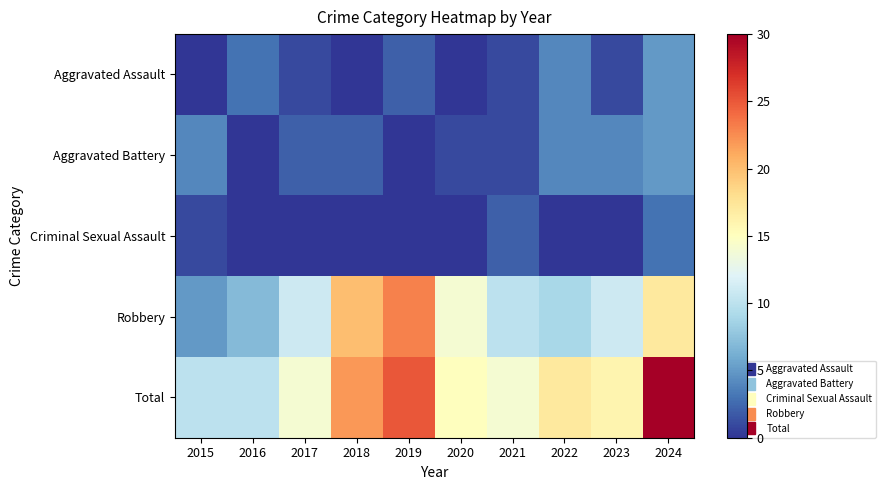

Reading left to right, transcribe all the data shown in this chart.

Aggravated Assault: 2015=0	2016=3	2017=1	2018=0	2019=2	2020=0	2021=1	2022=4	2023=1	2024=5
Aggravated Battery: 2015=4	2016=0	2017=2	2018=2	2019=0	2020=1	2021=1	2022=4	2023=4	2024=5
Criminal Sexual Assault: 2015=1	2016=0	2017=0	2018=0	2019=0	2020=0	2021=2	2022=0	2023=0	2024=3
Robbery: 2015=5	2016=7	2017=11	2018=20	2019=23	2020=14	2021=10	2022=9	2023=11	2024=17
Total: 2015=10	2016=10	2017=14	2018=22	2019=25	2020=15	2021=14	2022=17	2023=16	2024=30